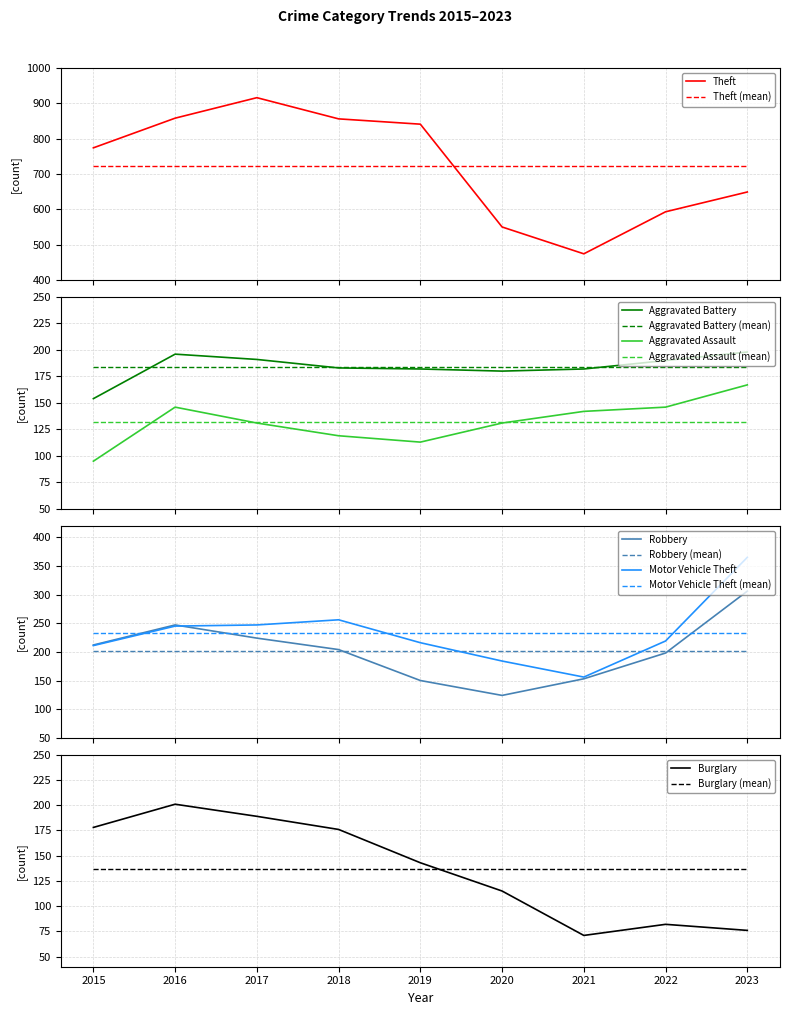

Reading left to right, list all the values displayed in this chart.

Aggravated Assault: 2015=95	2016=146	2017=131	2018=119	2019=113	2020=131	2021=142	2022=146	2023=167
Aggravated Battery: 2015=154	2016=196	2017=191	2018=183	2019=182	2020=180	2021=182	2022=190	2023=198
Burglary: 2015=178	2016=201	2017=189	2018=176	2019=143	2020=115	2021=71	2022=82	2023=76
Motor Vehicle Theft: 2015=211	2016=245	2017=247	2018=256	2019=216	2020=184	2021=156	2022=219	2023=365
Robbery: 2015=212	2016=247	2017=224	2018=204	2019=150	2020=124	2021=153	2022=198	2023=306
Theft: 2015=774	2016=858	2017=916	2018=856	2019=841	2020=550	2021=474	2022=593	2023=649